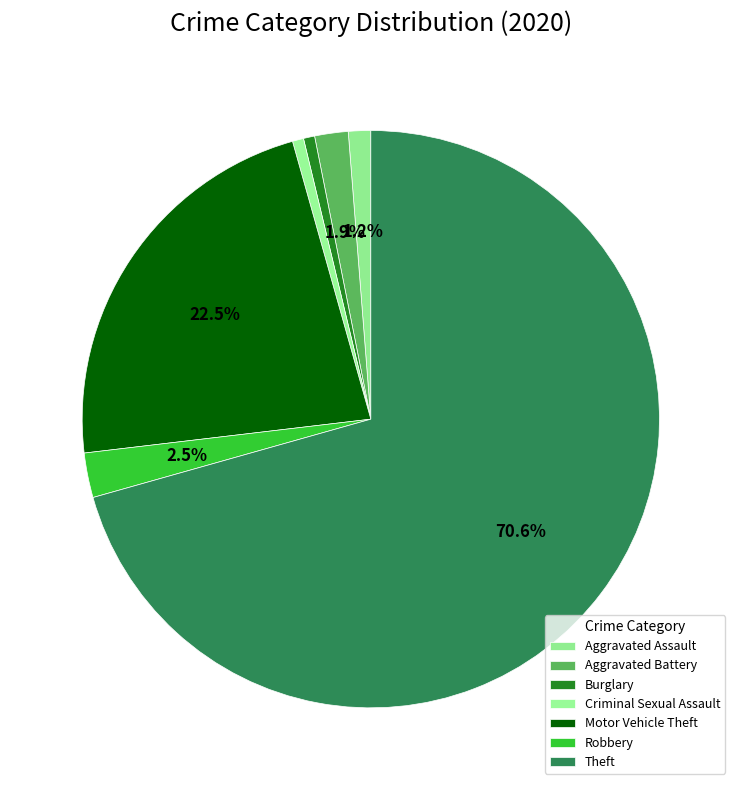

Does any single category account for the majority?

Yes